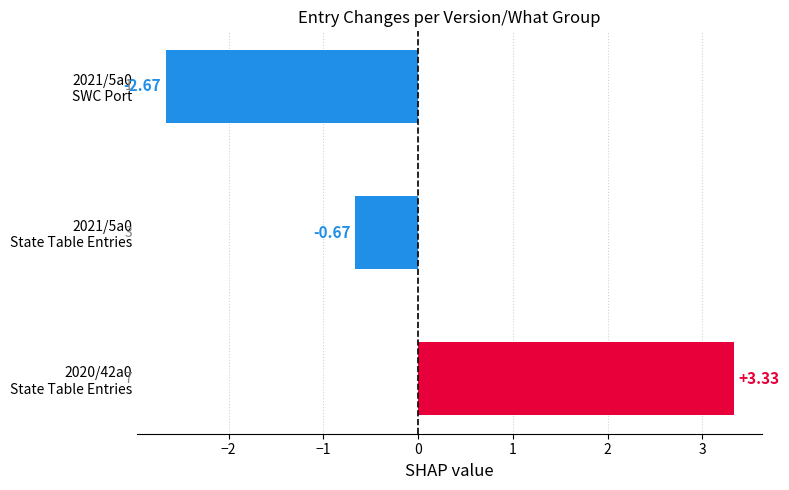

What is the difference between the maximum and minimum values?

6.0